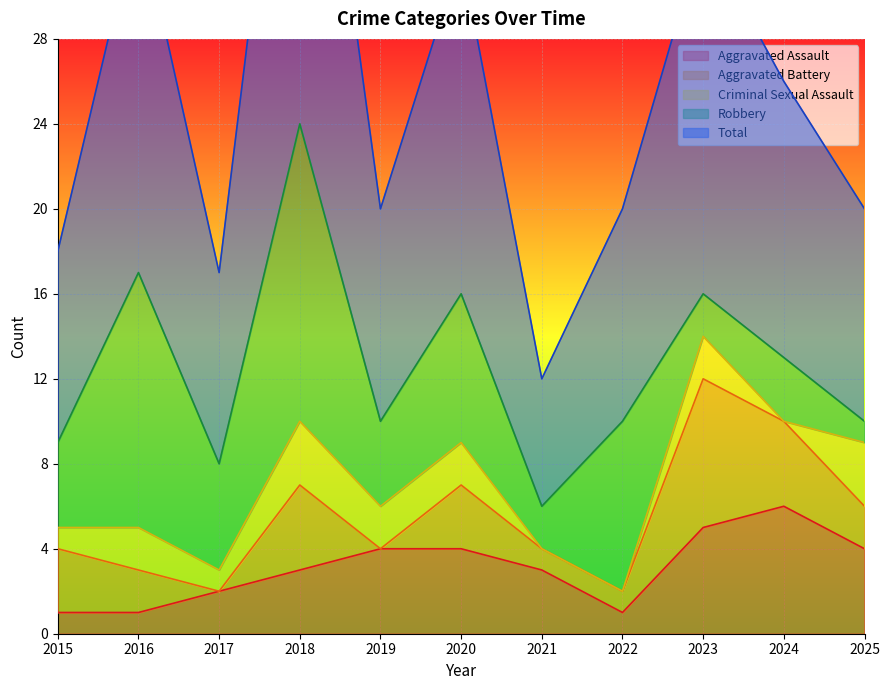

Reading left to right, what are all the values shown in this chart?

Aggravated Assault: 2015=1	2016=1	2017=2	2018=3	2019=4	2020=4	2021=3	2022=1	2023=5	2024=6	2025=4
Aggravated Battery: 2015=3	2016=2	2017=0	2018=4	2019=0	2020=3	2021=1	2022=1	2023=7	2024=4	2025=2
Criminal Sexual Assault: 2015=1	2016=2	2017=1	2018=3	2019=2	2020=2	2021=0	2022=0	2023=2	2024=0	2025=3
Robbery: 2015=4	2016=12	2017=5	2018=14	2019=4	2020=7	2021=2	2022=8	2023=2	2024=3	2025=1
Total: 2015=9	2016=17	2017=9	2018=24	2019=10	2020=16	2021=6	2022=10	2023=17	2024=13	2025=10